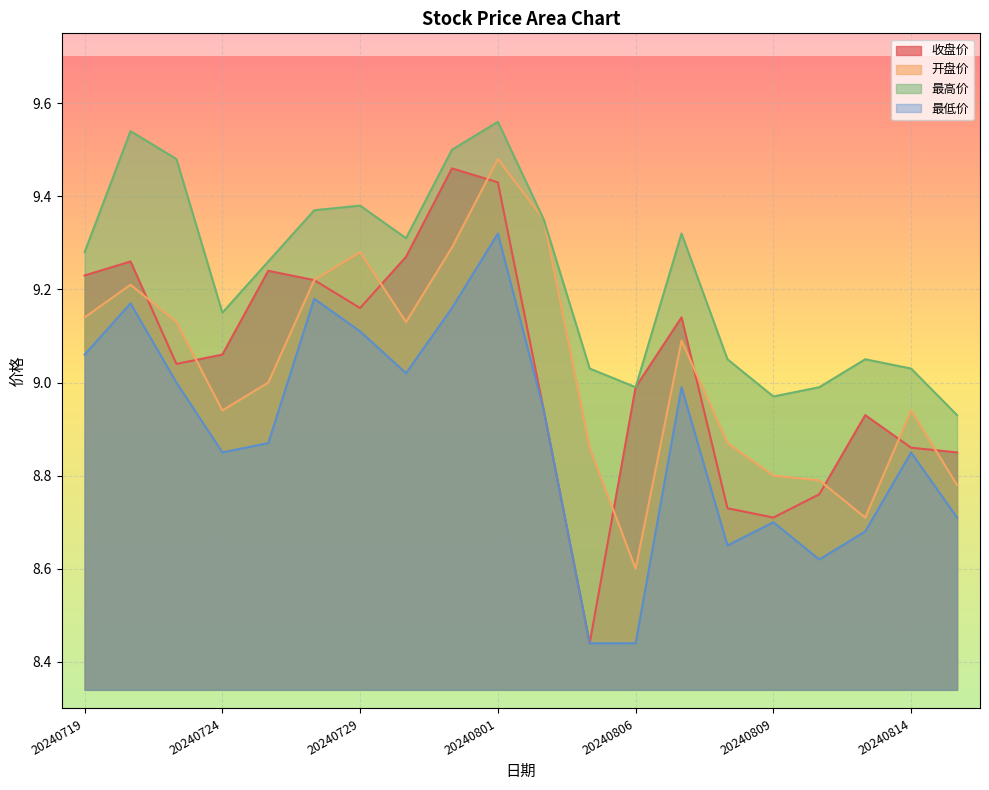

What is the value of the 最高价 point at the 4th from the left?

9.2